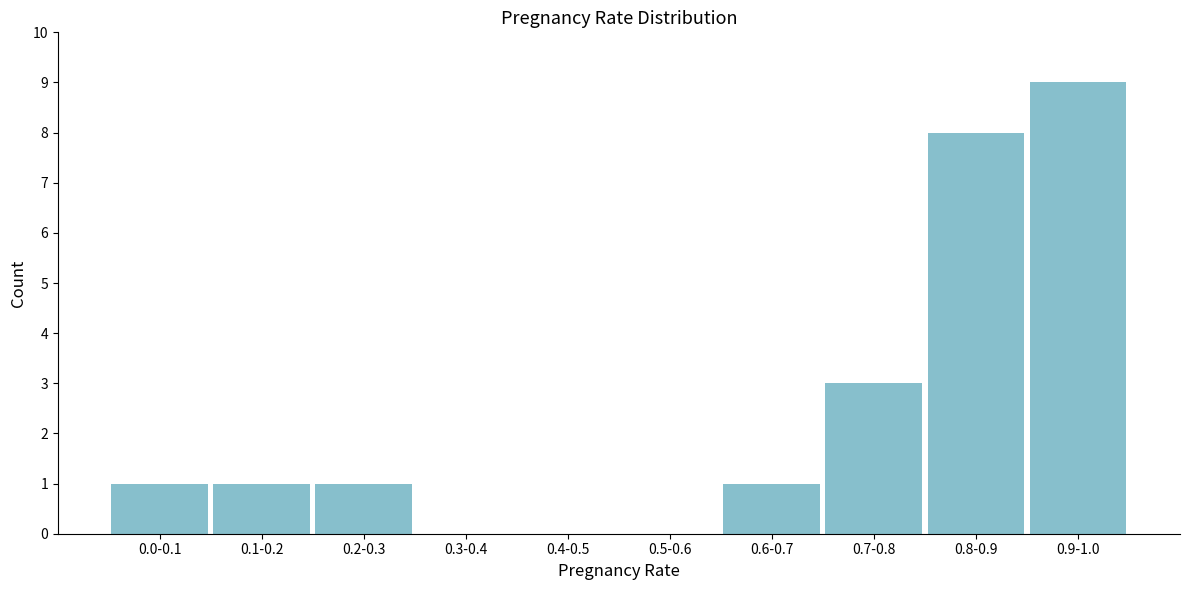

Reading right to left, what are all the values shown in this chart?

0.9-1.0=9	0.8-0.9=8	0.7-0.8=3	0.6-0.7=1	0.5-0.6=0	0.4-0.5=0	0.3-0.4=0	0.2-0.3=1	0.1-0.2=1	0.0-0.1=1